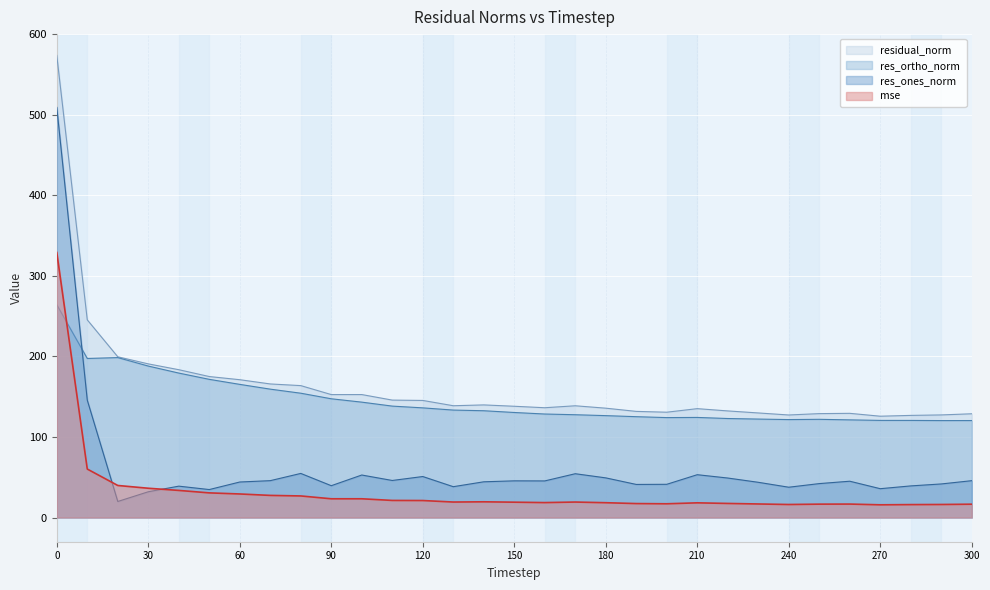

Which series has the largest range (max minus min)?

res_ones_norm